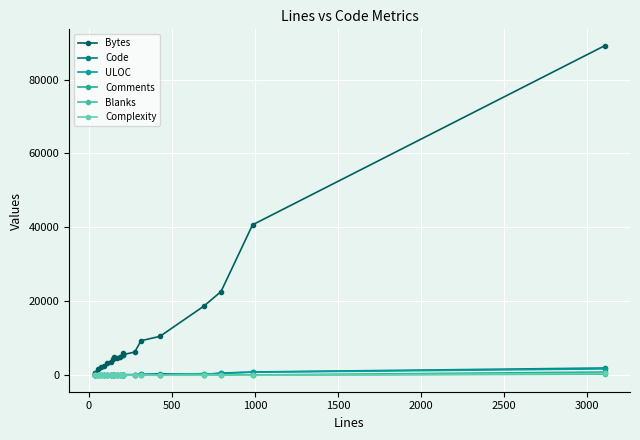

Where is the first local maximum for Blanks?

500